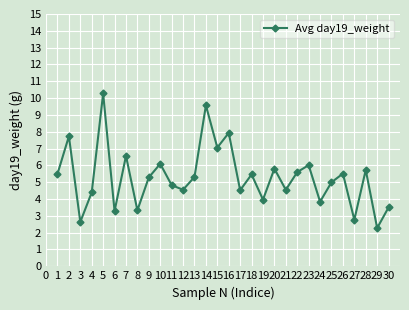

Which label corresponds to the largest value in the chart?

5